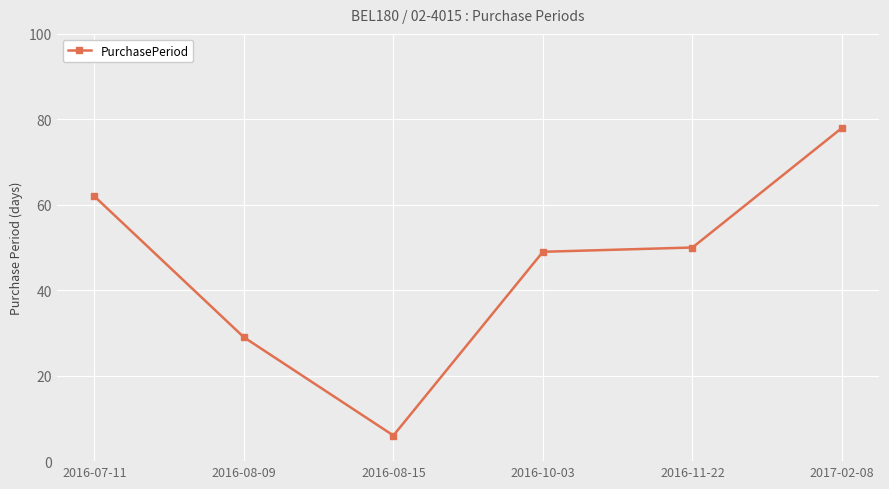

Approximately how many times larger is the value at 2016-10-03 compared to 2016-08-15?

8.2